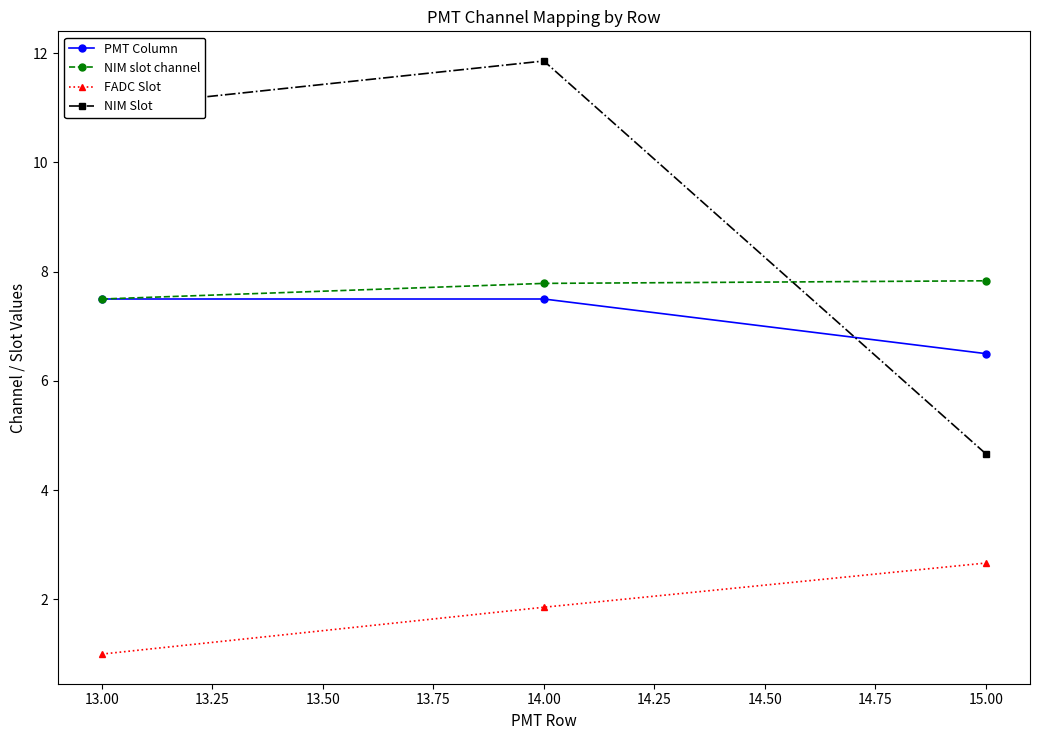

Which series has the largest range (max minus min)?

NIM Slot